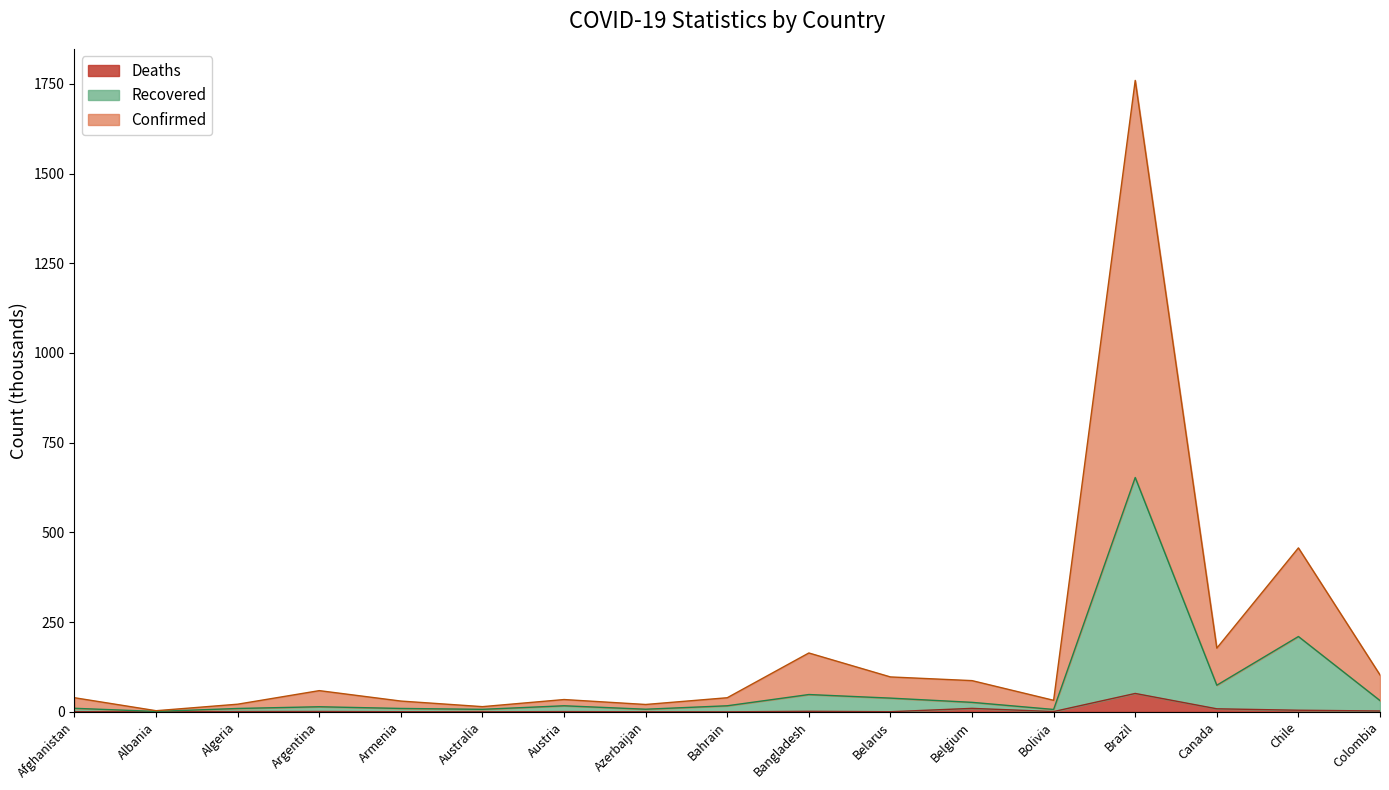

What is the highest value of the Confirmed series?

1759.5